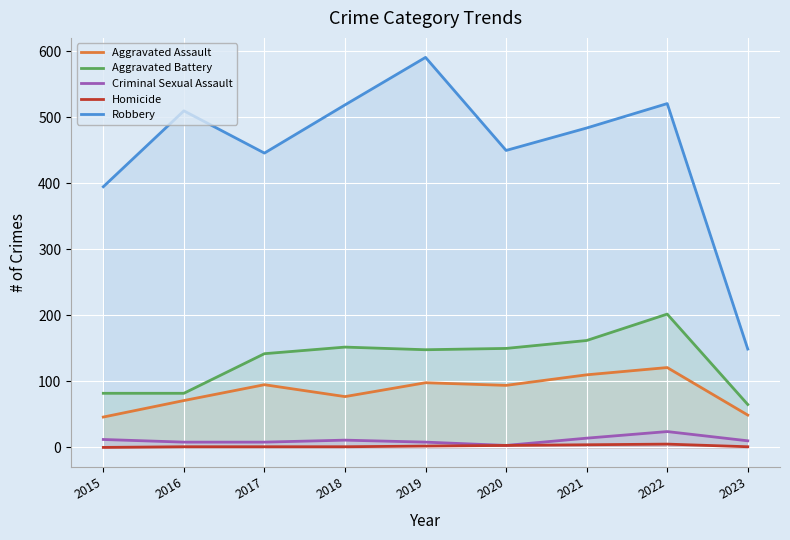

Where does the Aggravated Assault series first go above 94?

2017